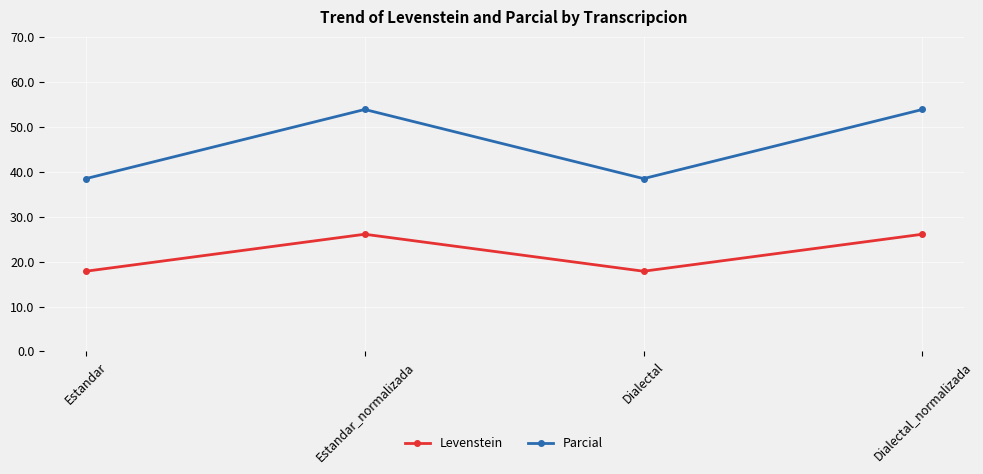

Is this an area chart (filled region under the line)?

No